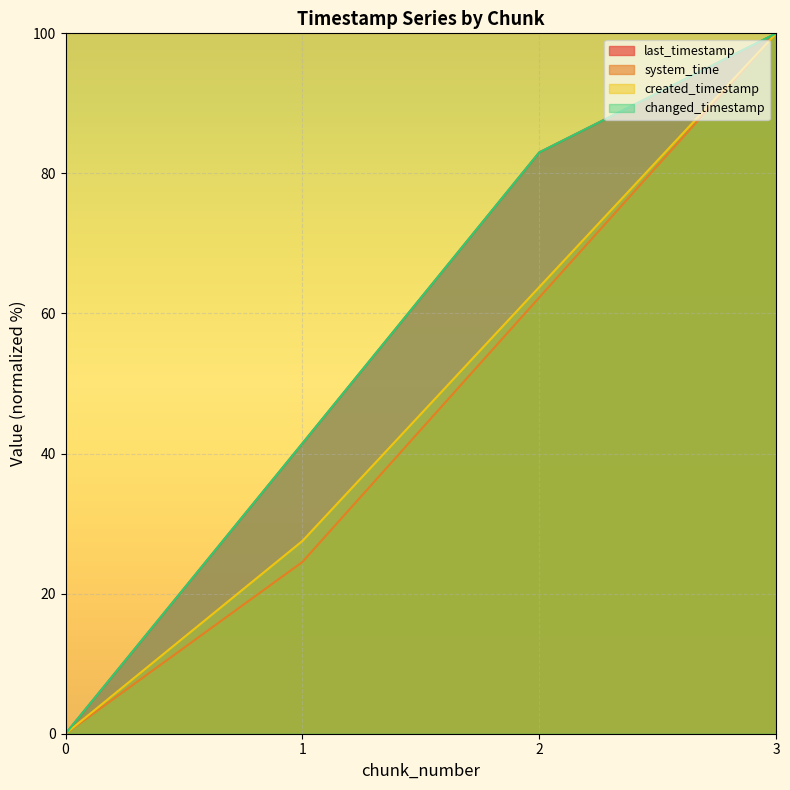

What is the value of the last_timestamp point at the 4th from the left?

100.0